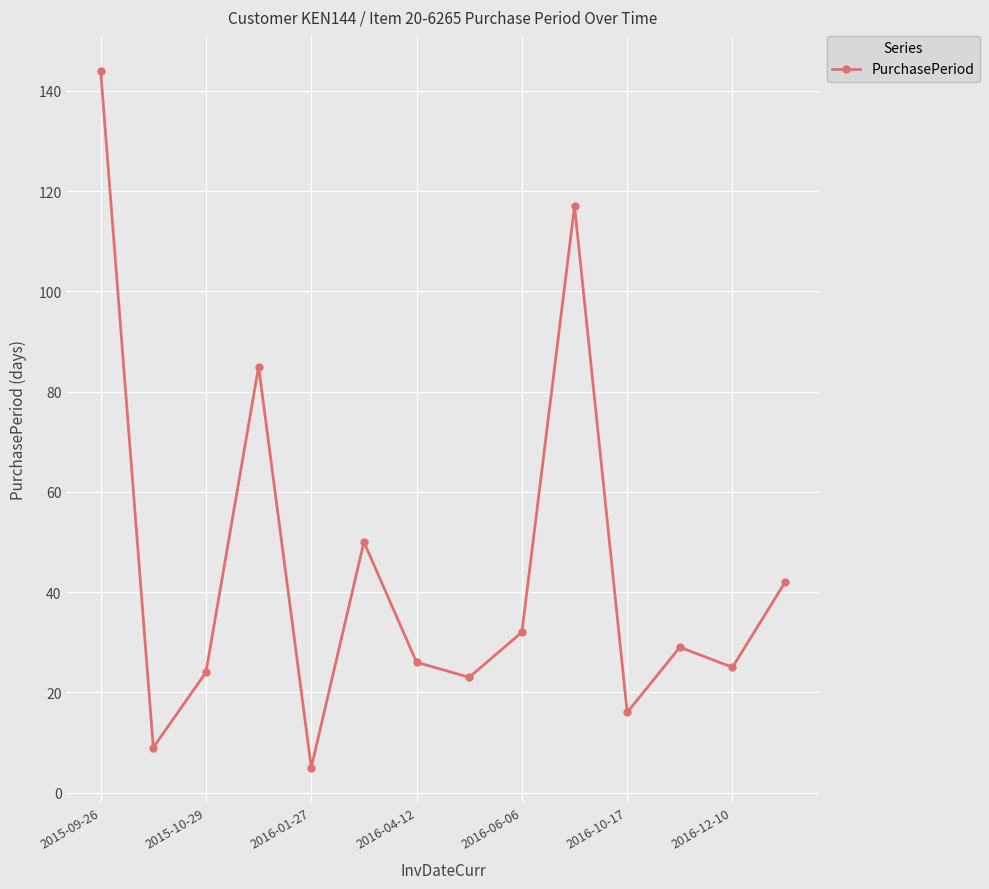

What is the sum of all values?

627